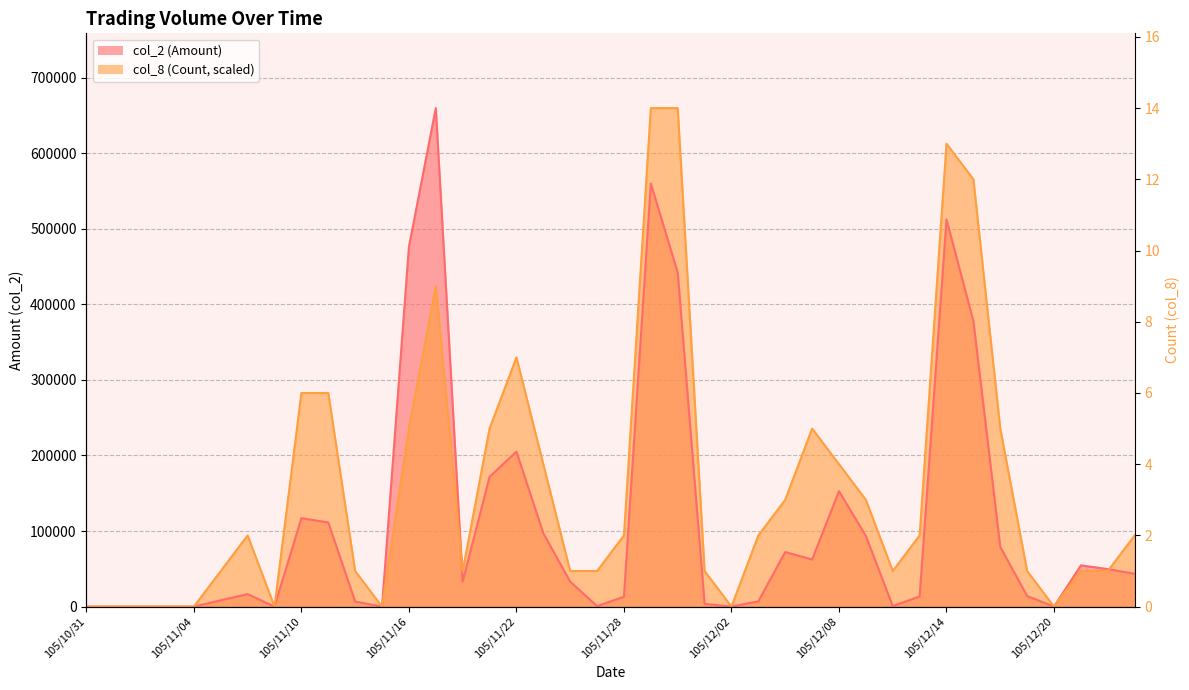

List the series in order of their overall mean, highest first.

col_8 (Count), col_2 (Amount)